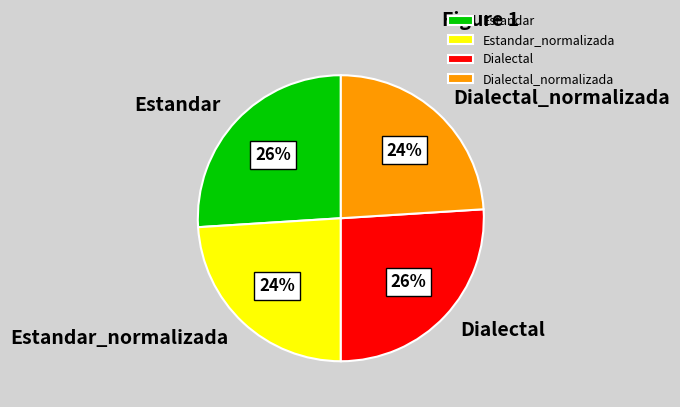

True or false: Estandar_normalizada accounts for 13% of the total.

False